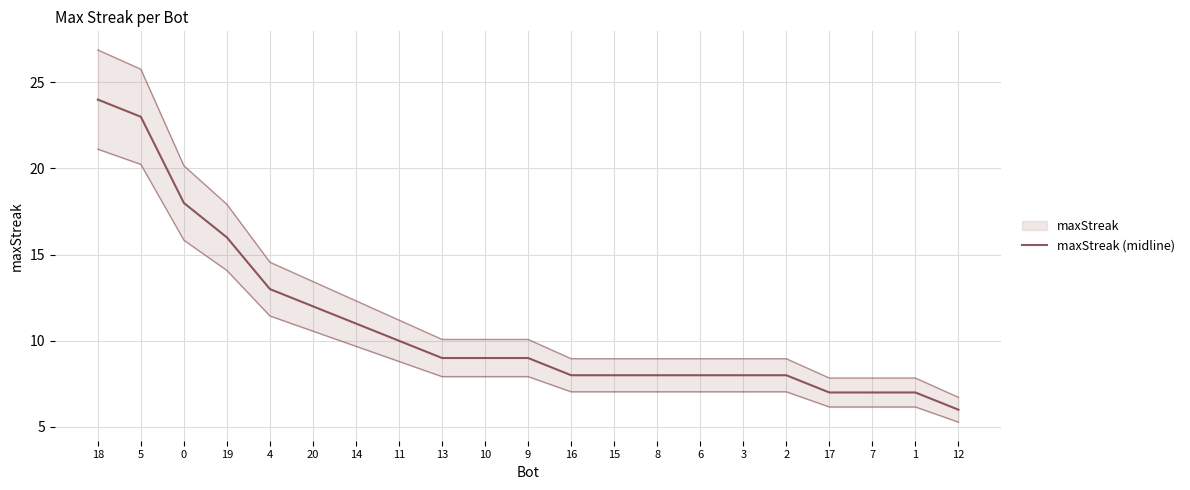

Approximately how many times larger is the value at 16 compared to 17?

1.1